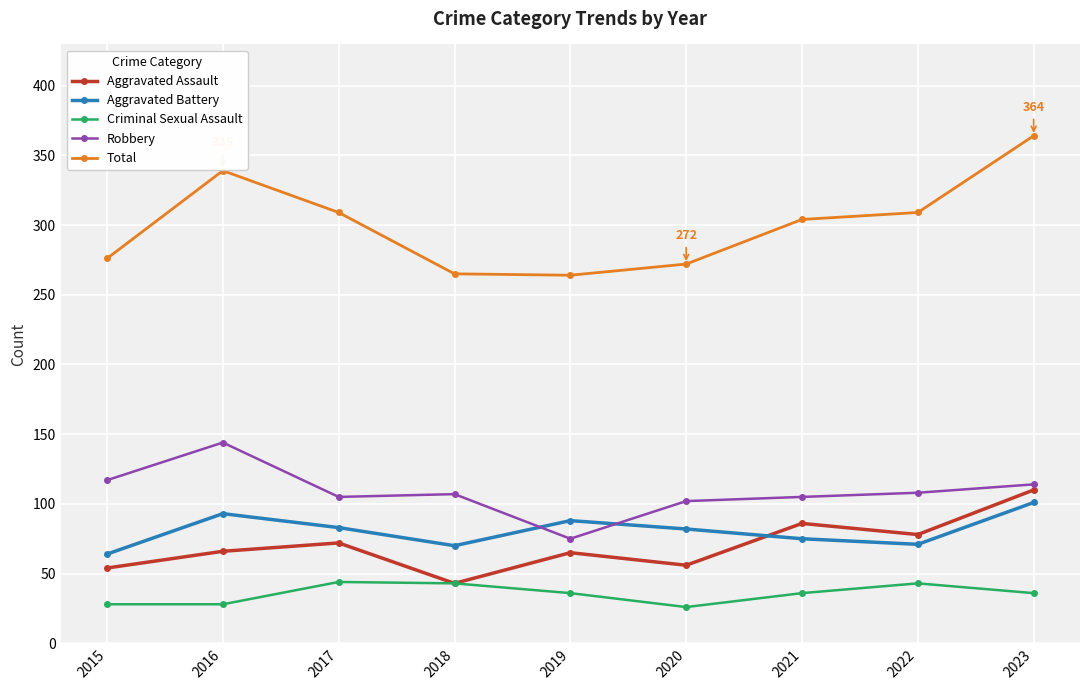

At which label does Robbery reach its minimum?

2019